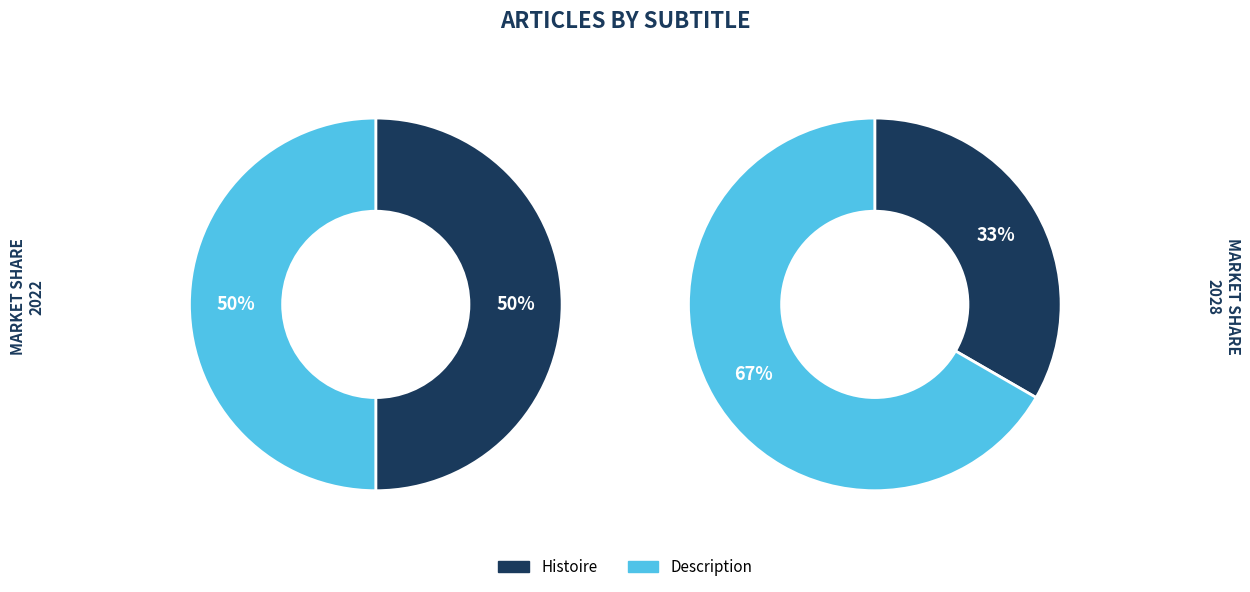

Which has a higher value, Description or Histoire?

Description